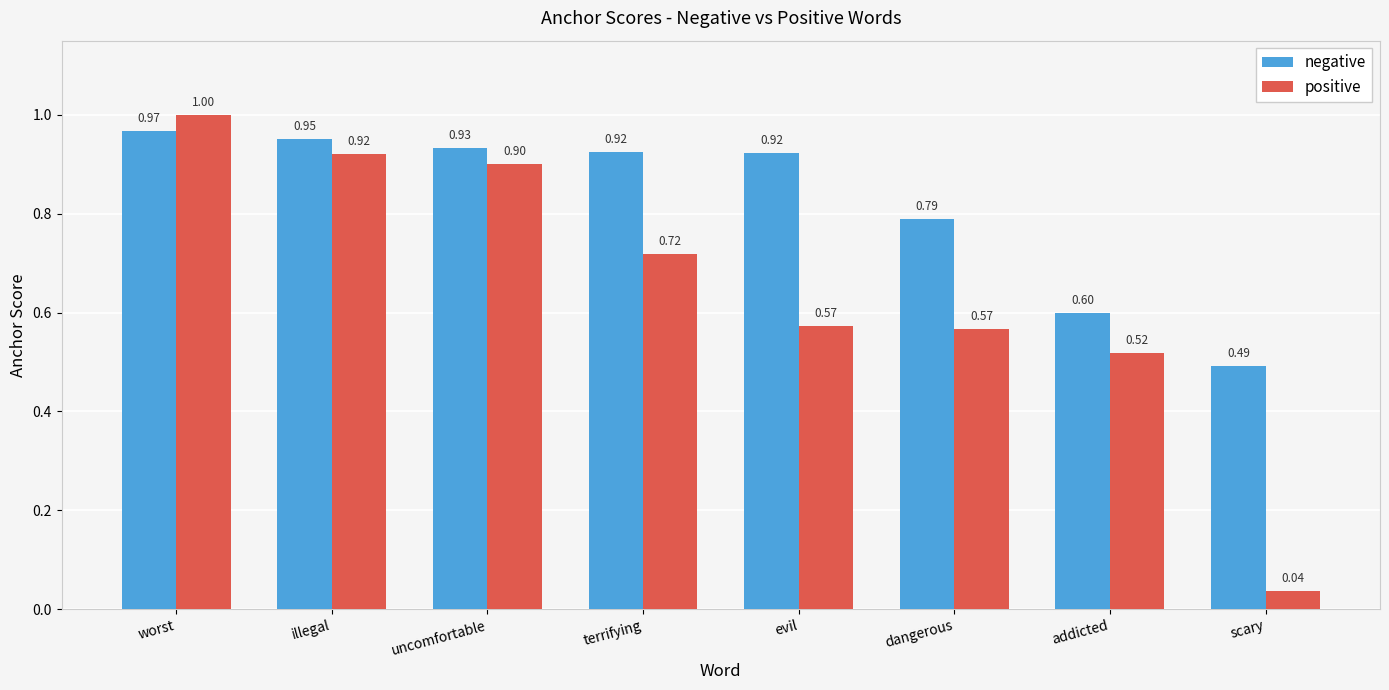

Which label corresponds to the smallest value in the chart?

scary